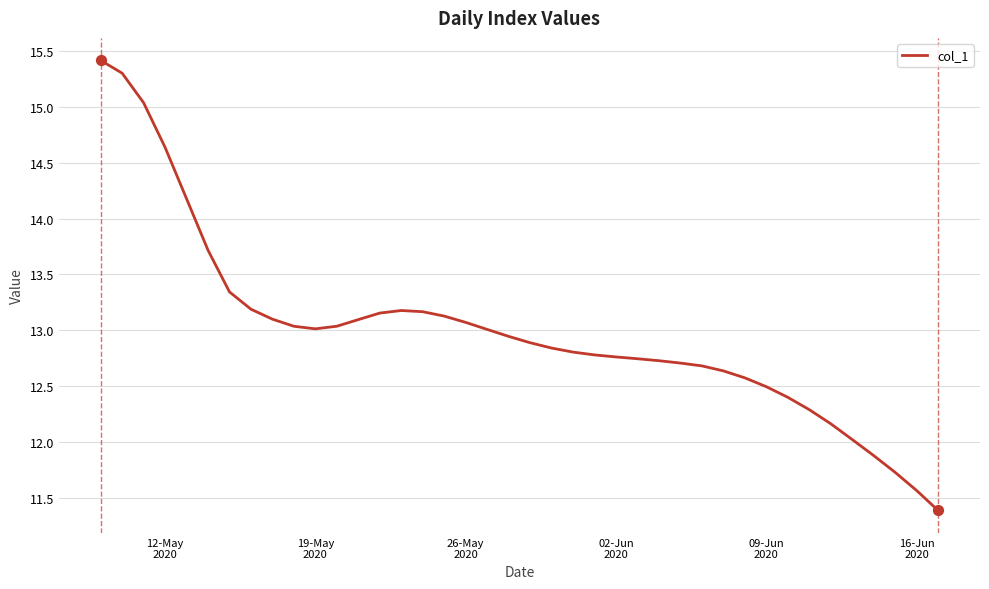

What is the minimum value shown in the chart?

11.4